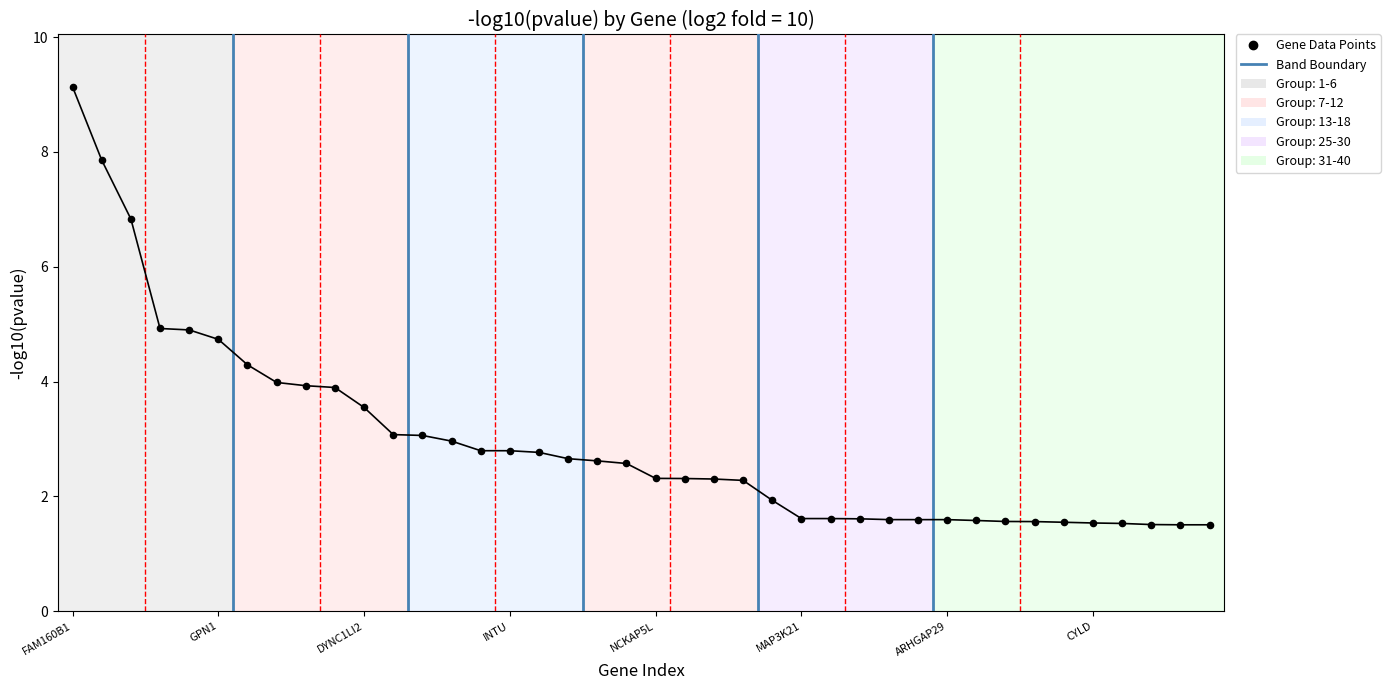

What is the difference between the maximum and minimum values?

7.6